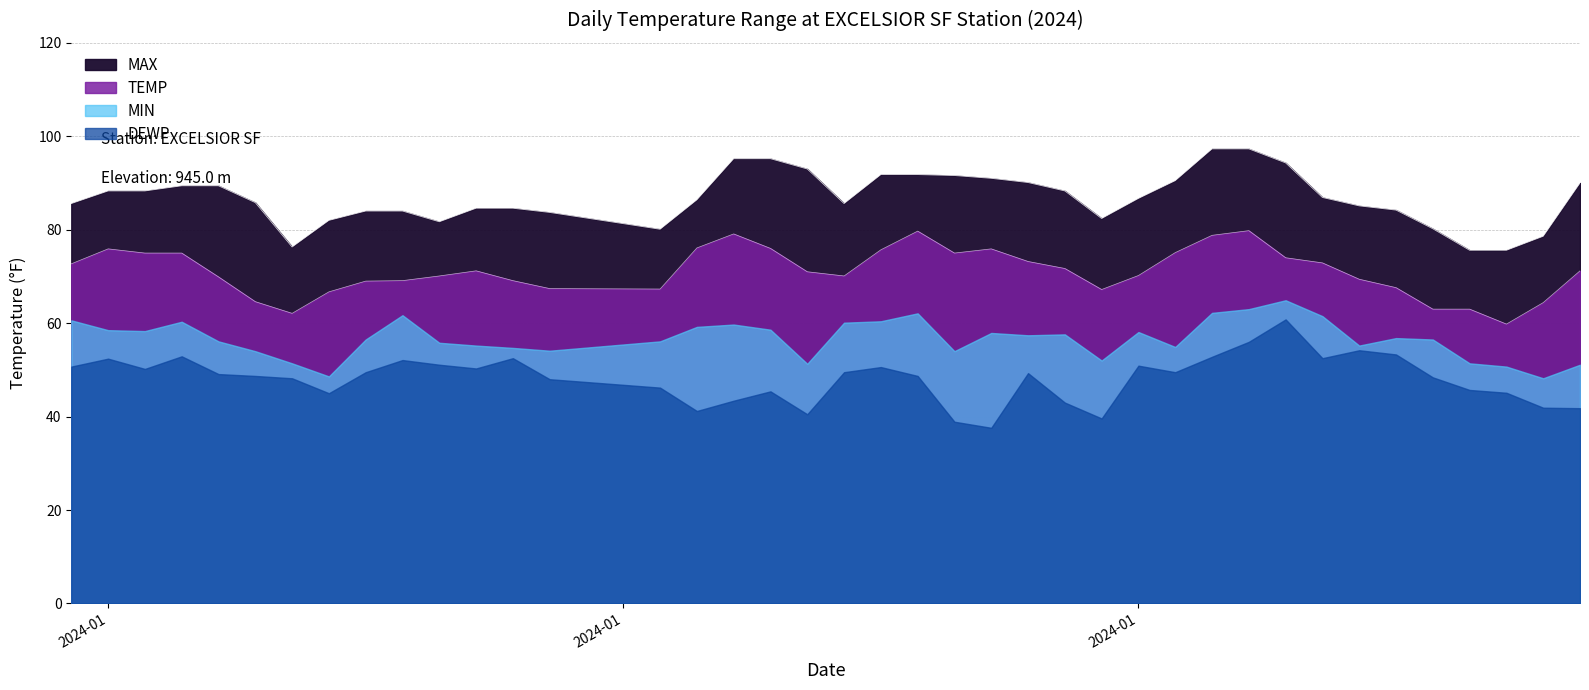

At which category is the sum across all series the highest?

2024-02-02